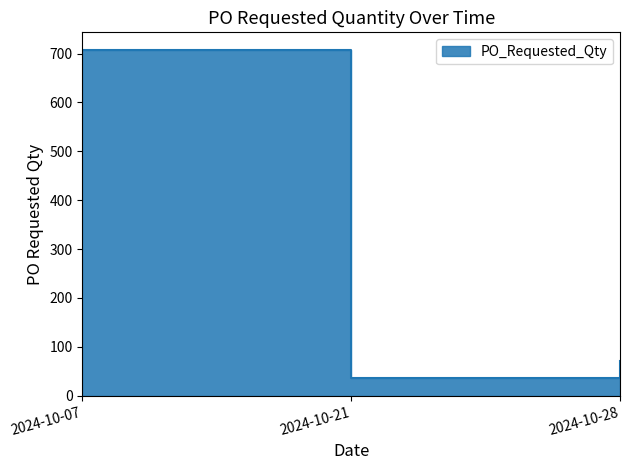

List the labels in order of value, smallest first.

2024-10-21, 2024-10-28, 2024-10-07